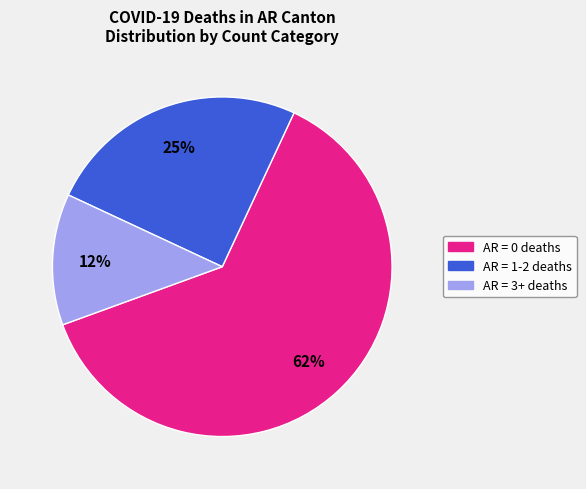

To the nearest percent, what is the average slice percentage?

33%